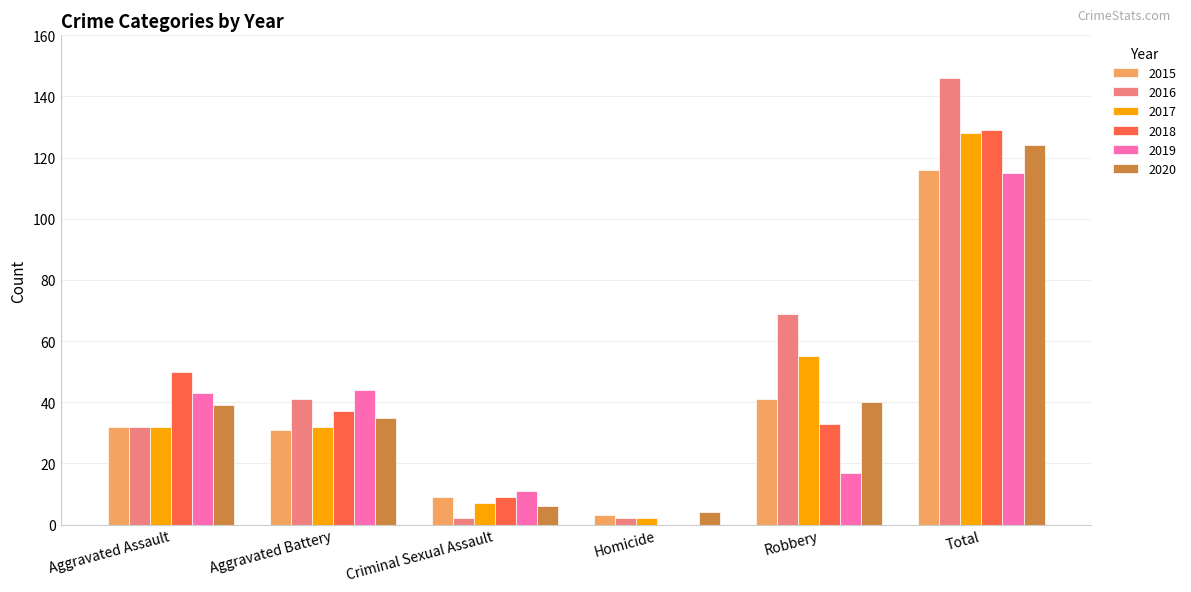

Which series has the largest total across all categories?

2016